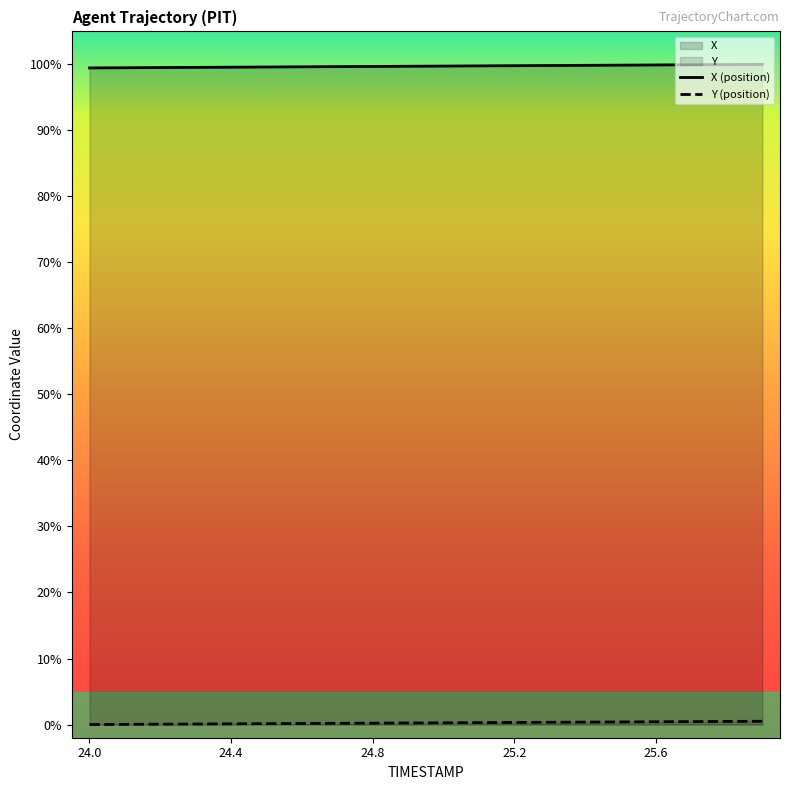

Which category has the lowest value in the X series?

24.0